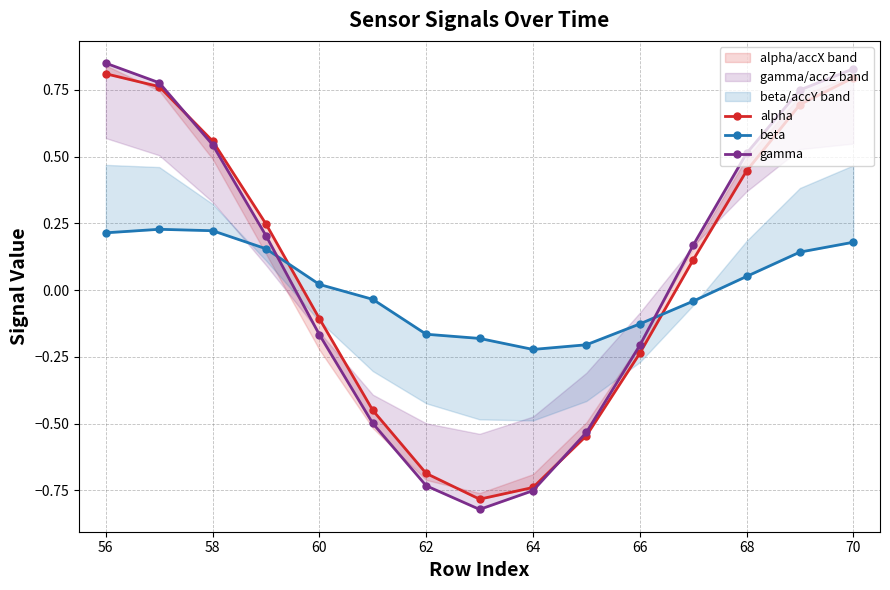

How many negative values does the gamma series have?

7